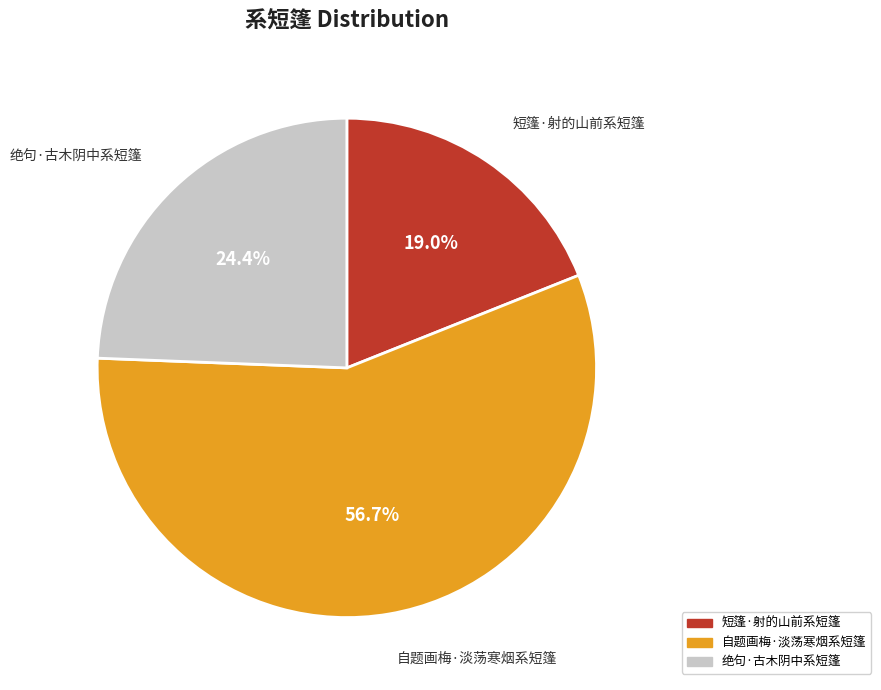

How much of the chart is everything except 短篷·射的山前系短篷?

81.0%